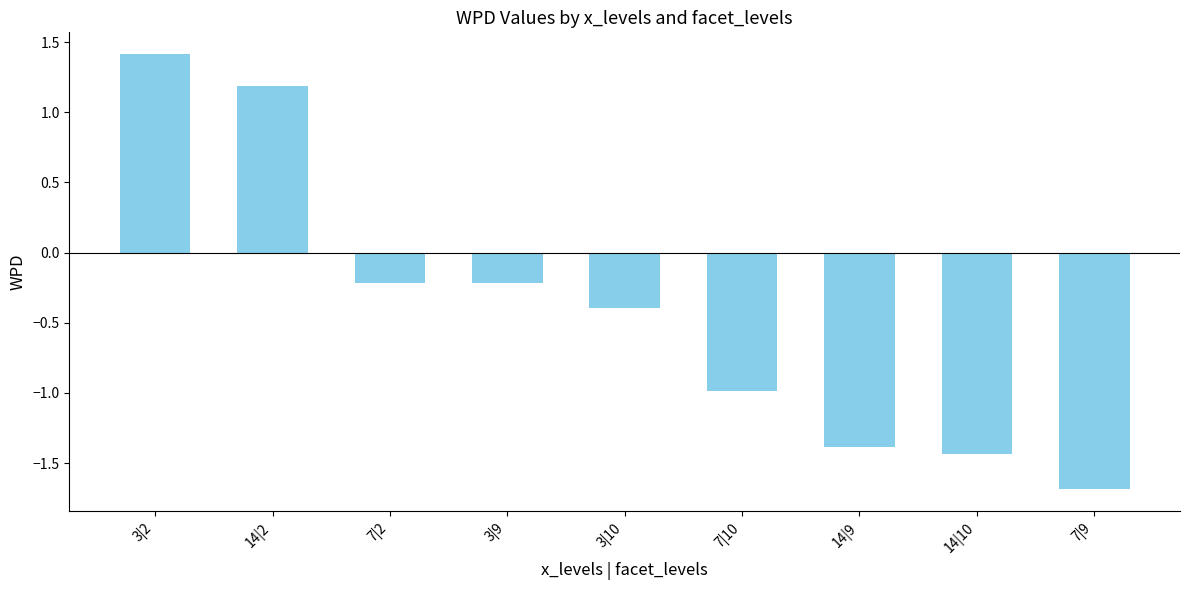

The value at 7|9 is -1.2. True or false?

False